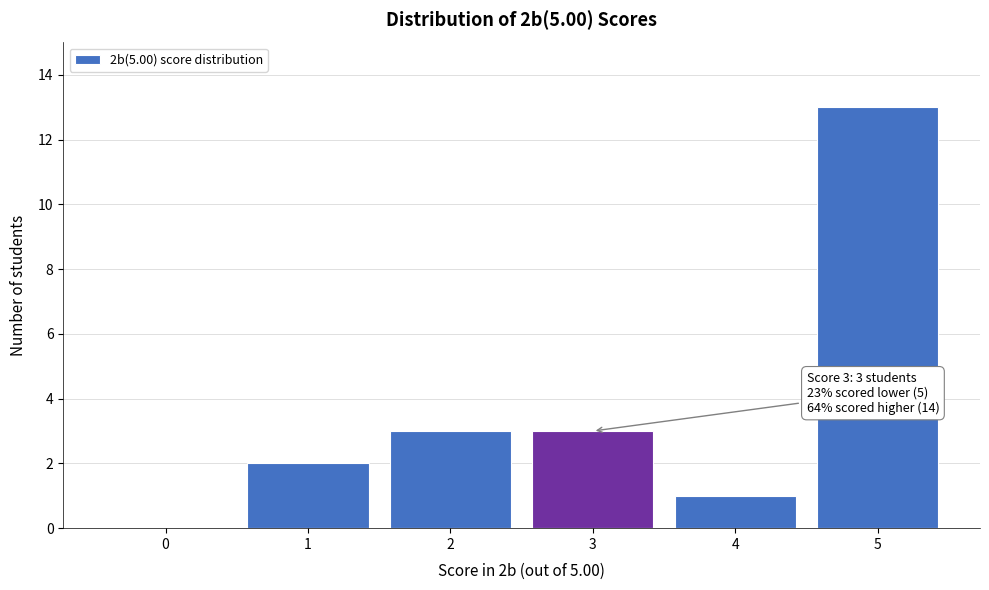

Reading right to left, what are all the values shown in this chart?

5=13	4=1	3=3	2=3	1=2	0=0